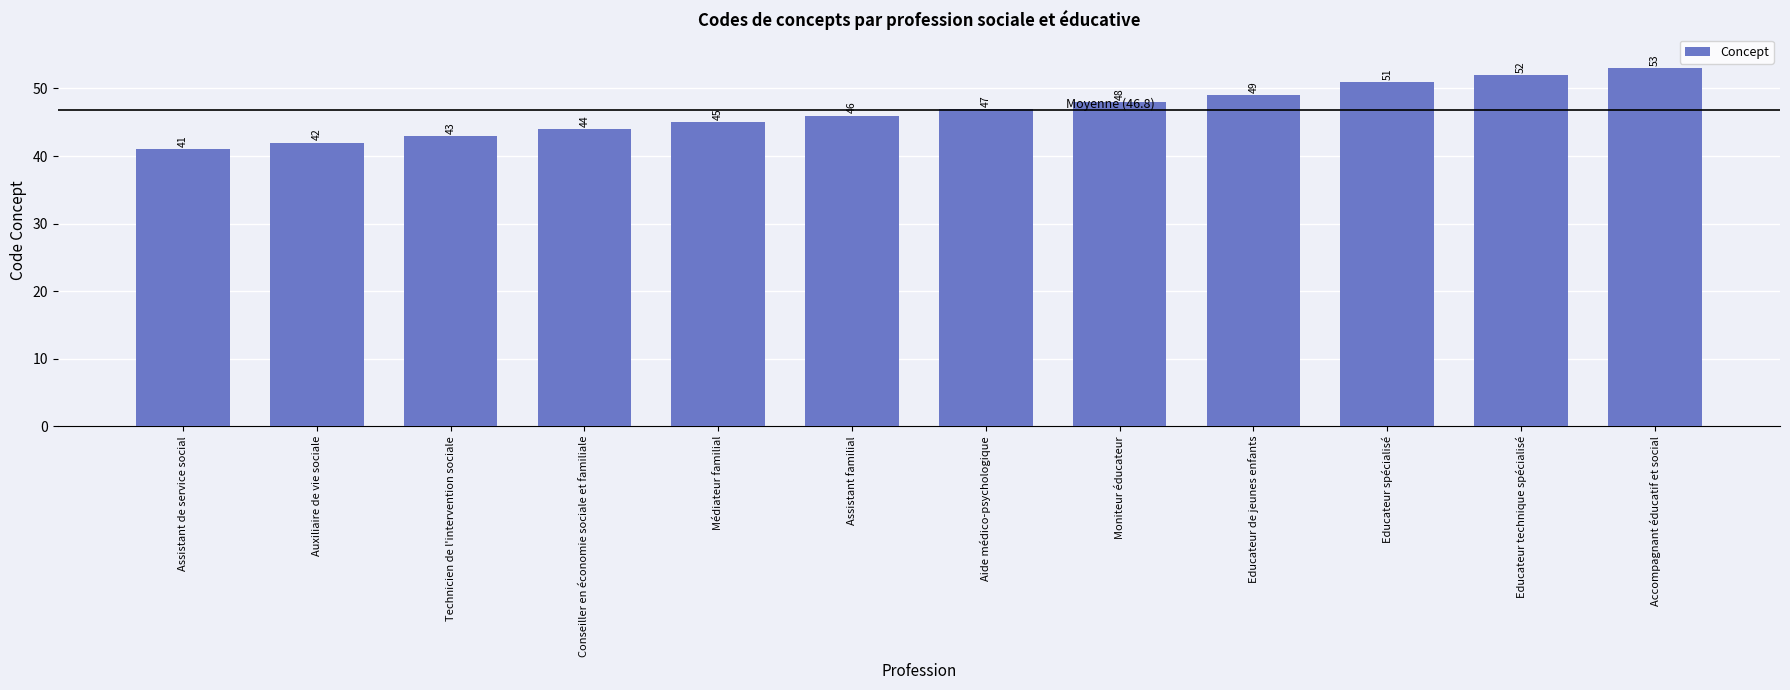

Count the number of data series in this chart.

1